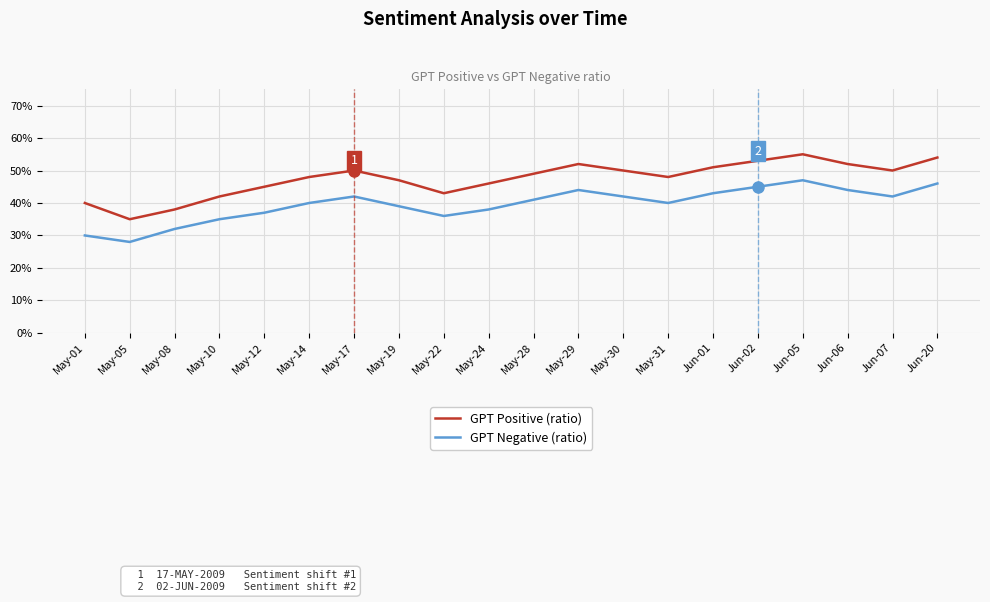

Is this an area chart (filled region under the line)?

No